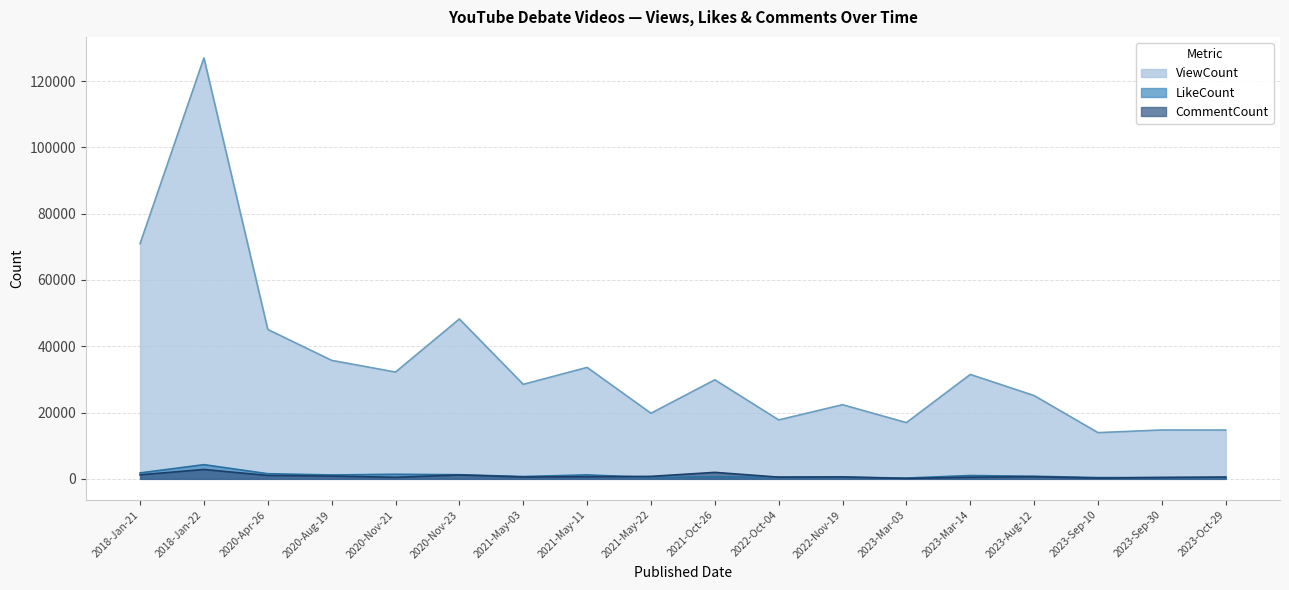

What is the value of the CommentCount point at the 14th from the left?

497